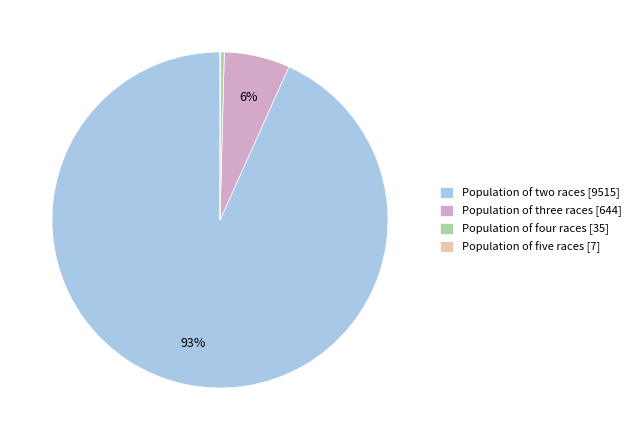

To the nearest percent, what is the difference between the Population of three races and Population of four races slice percentages?

6%